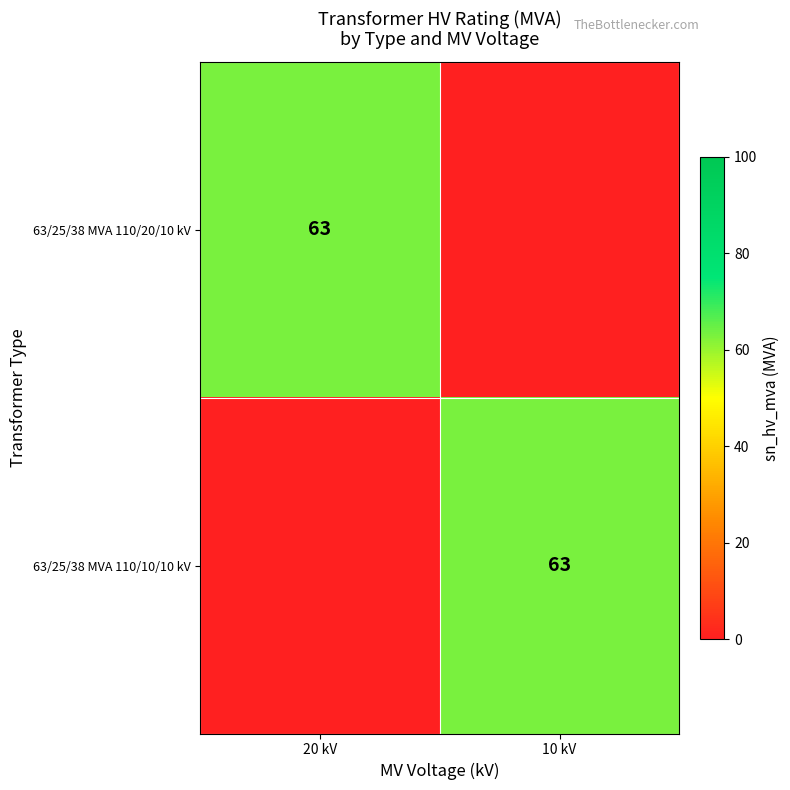

Is it true that 63/25/38 MVA 110/20/10 kV equals 63 at 20 kV?

True